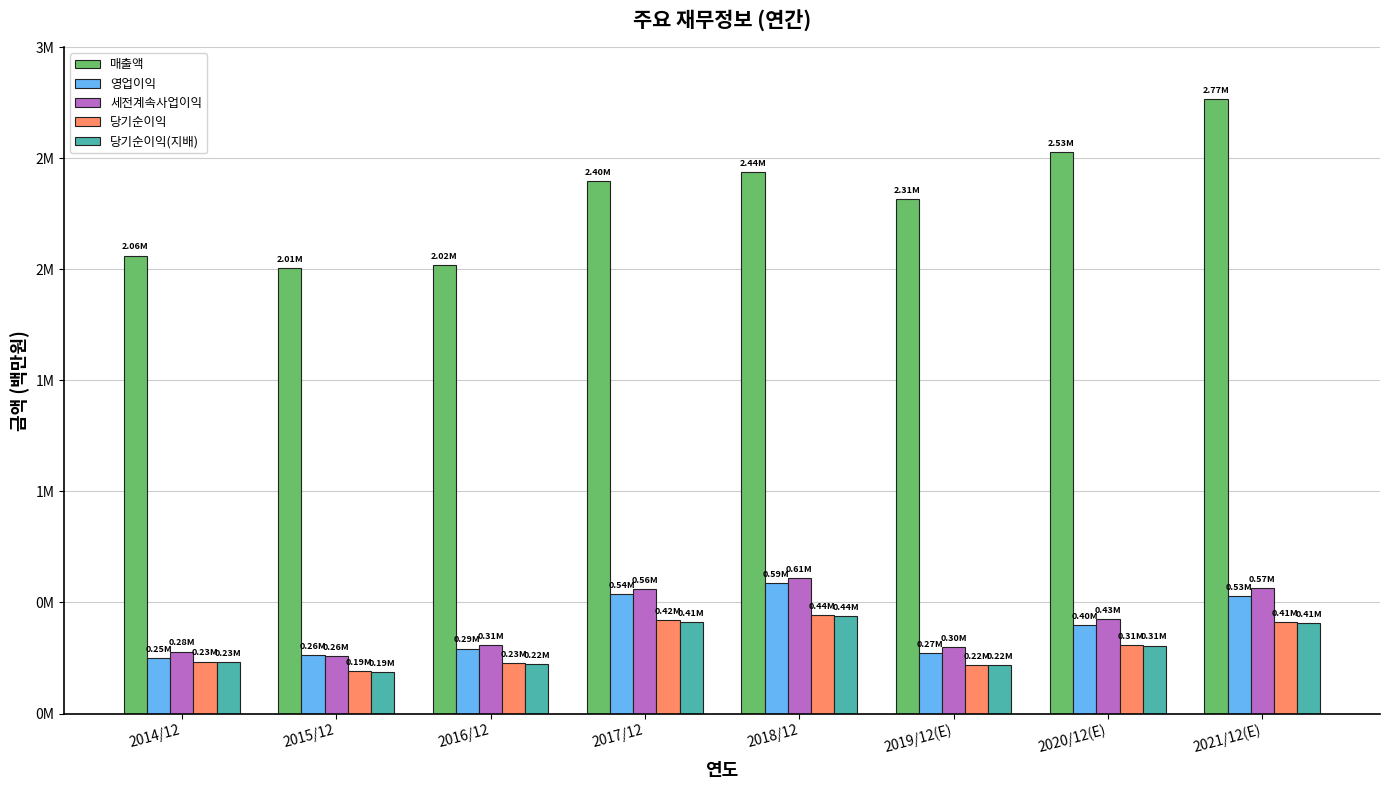

Reading left to right, extract all data points from this chart.

매출액: 2062060	2006535	2018667	2395754	2437714	2314725	2527738	2765706
영업이익: 250251	264134	292407	536450	588867	271526	396877	529840
세전계속사업이익: 278750	259610	307137	561960	611600	300100	425472	565159
당기순이익: 233944	190601	227261	421867	443449	219616	309790	413080
당기순이익(지배): 230825	186946	224157	413446	438909	217026	306028	408159